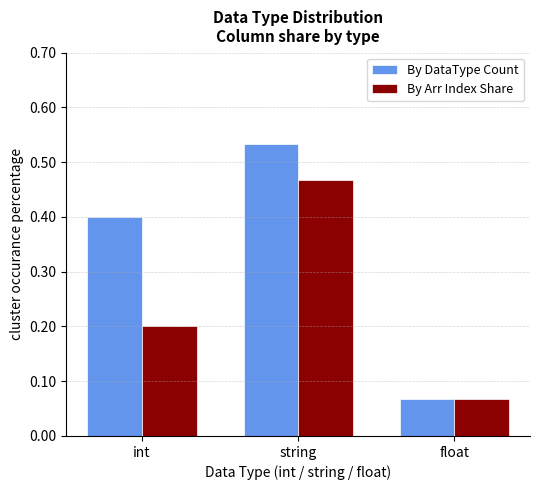

What position from the right is string?

2